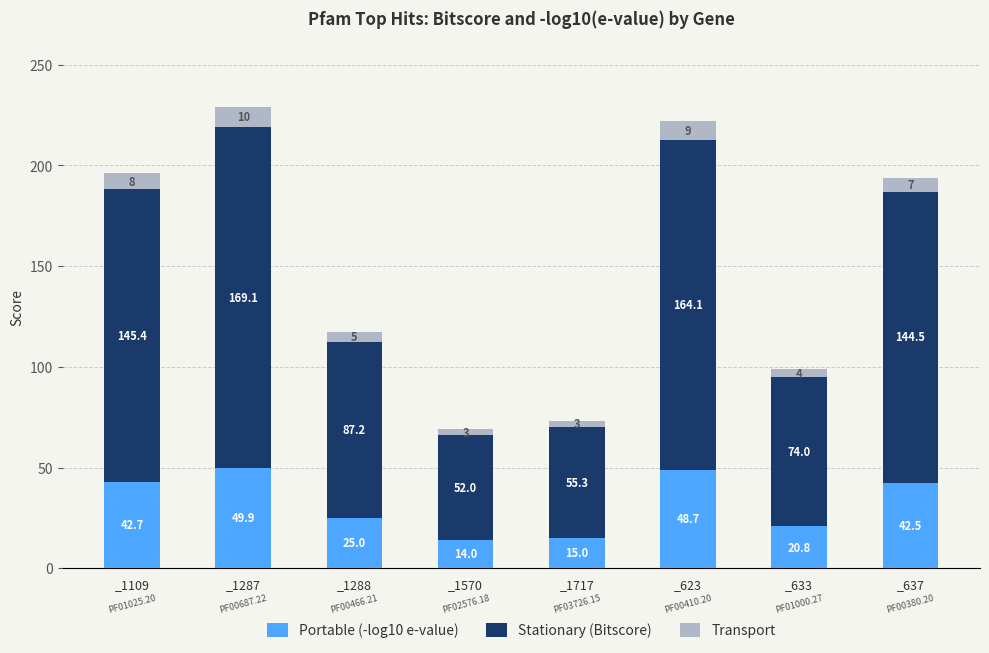

What is the minimum value for Portable (-log10 e-value)?

14.0